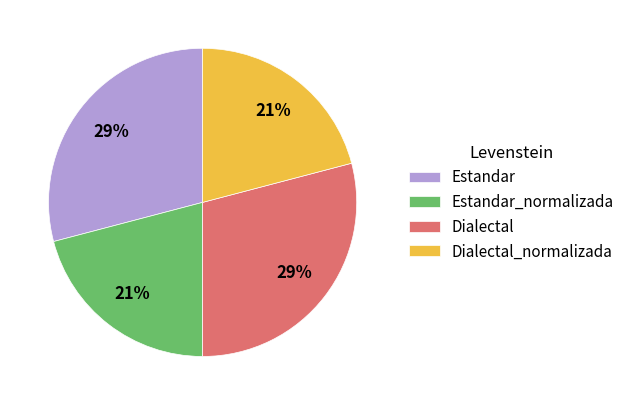

To the nearest percent, what is the combined percentage of Dialectal_normalizada and Dialectal?

50%